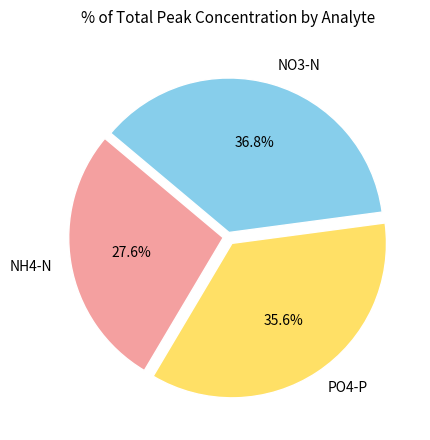

Count the number of slices in the pie.

3